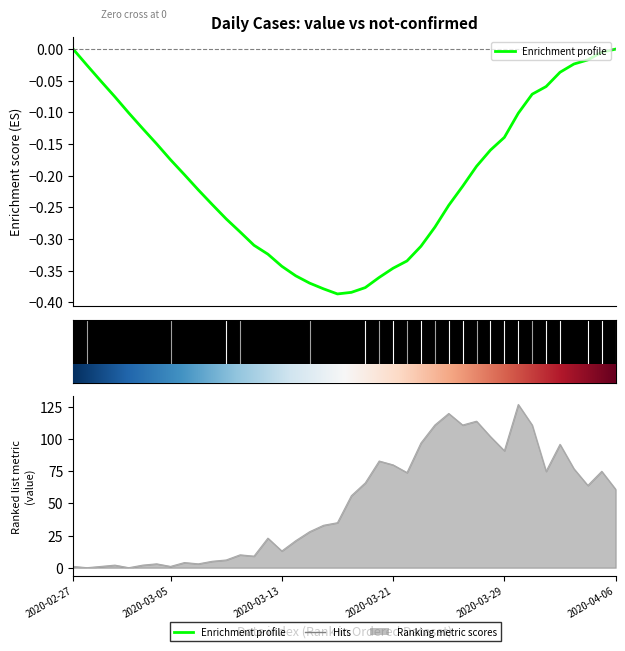

True or false: the data has more than 0 interior local peaks.

True